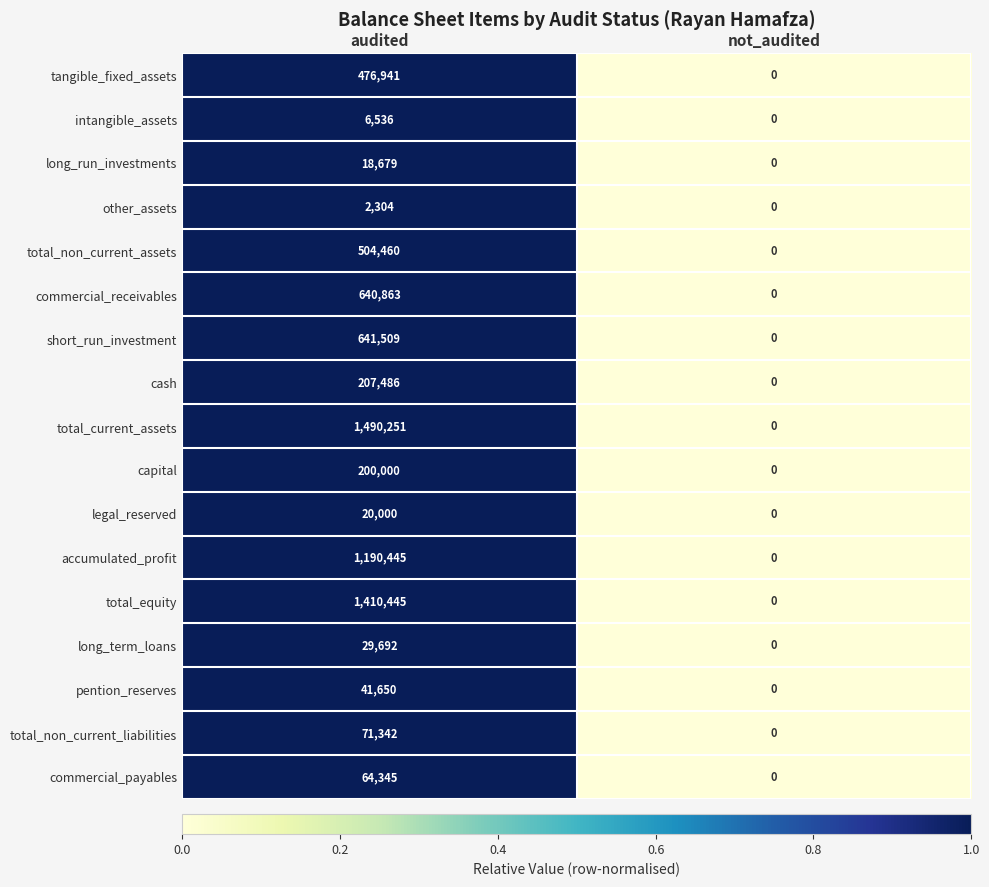

Read the legal_reserved value at audited.

20000